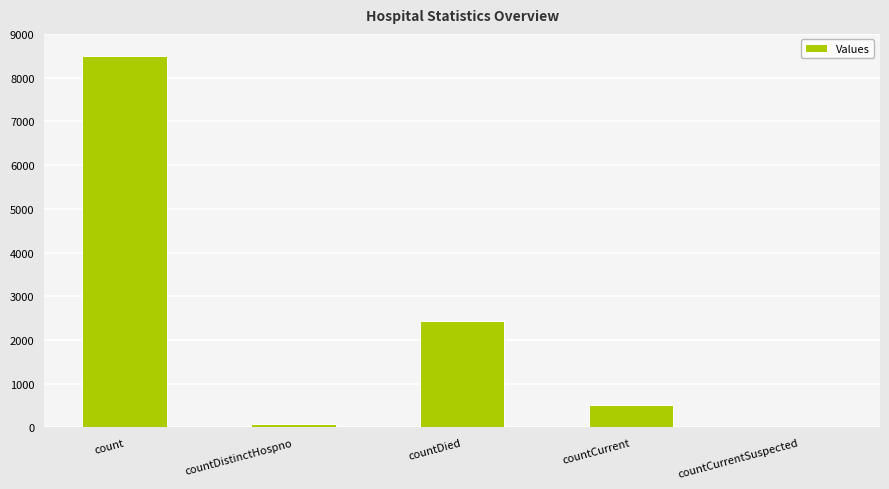

At which category does the chart reach its peak across all series?

count